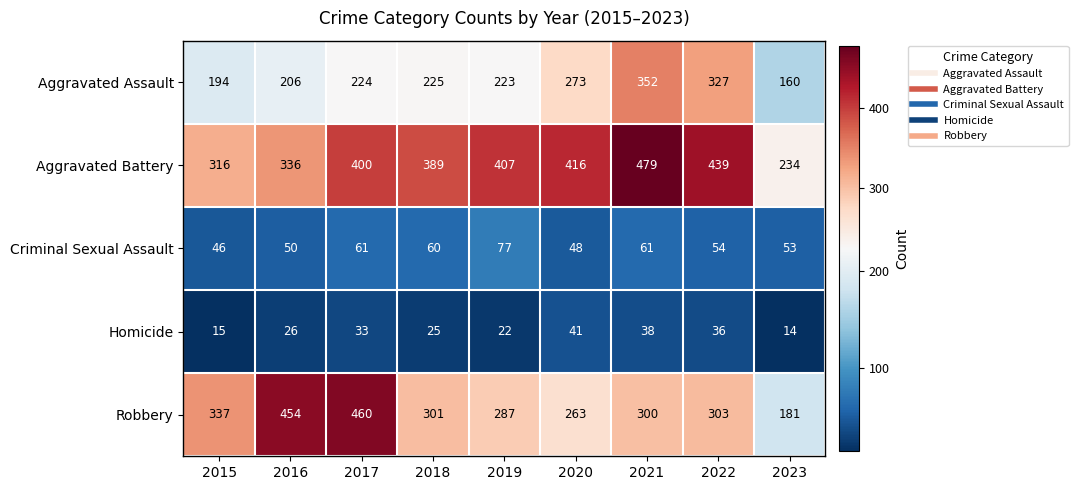

Between 2016 and 2019, which series saw the biggest shift?

Robbery